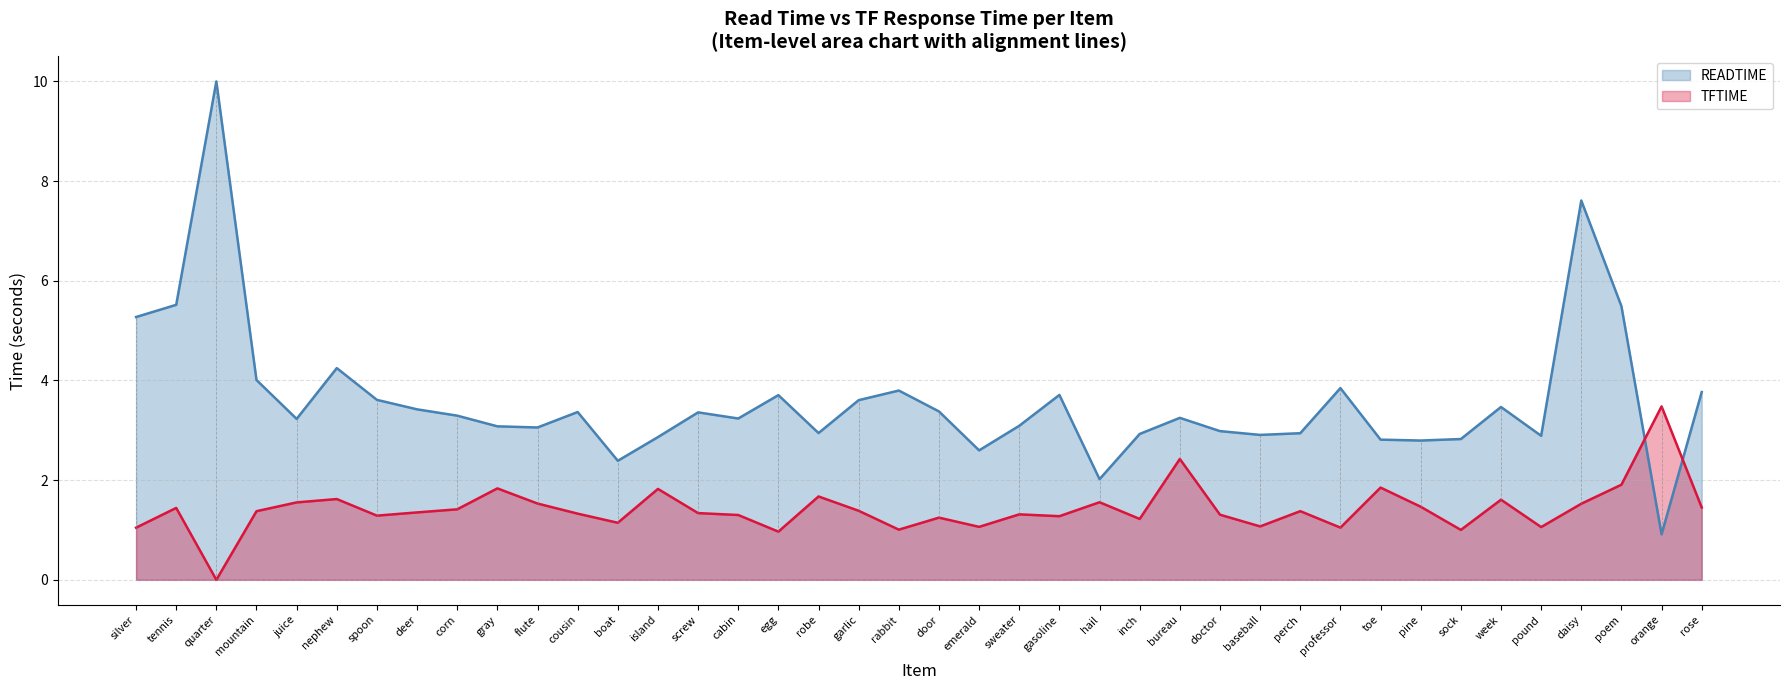

Reading left to right, list all the values displayed in this chart.

READTIME: 5.3	5.5	10.0	4.0	3.2	4.2	3.6	3.4	3.3	3.1	3.1	3.4	2.4	2.9	3.4	3.2	3.7	2.9	3.6	3.8	3.4	2.6	3.1	3.7	2.0	2.9	3.2	3.0	2.9	2.9	3.8	2.8	2.8	2.8	3.5	2.9	7.6	5.5	0.9	3.8
TFTIME: 1.0	1.4	0.0	1.4	1.6	1.6	1.3	1.4	1.4	1.8	1.5	1.3	1.1	1.8	1.3	1.3	1.0	1.7	1.4	1.0	1.2	1.1	1.3	1.3	1.6	1.2	2.4	1.3	1.1	1.4	1.0	1.9	1.5	1.0	1.6	1.1	1.5	1.9	3.5	1.5